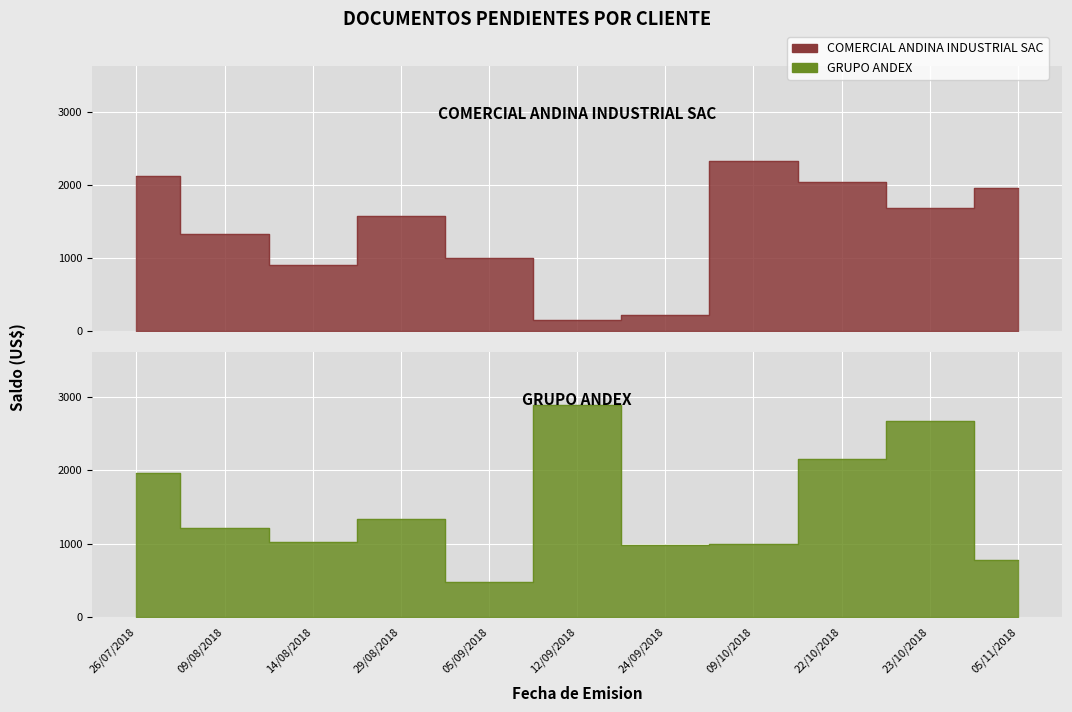

What is the label of the 7th point from the right?

05/09/2018